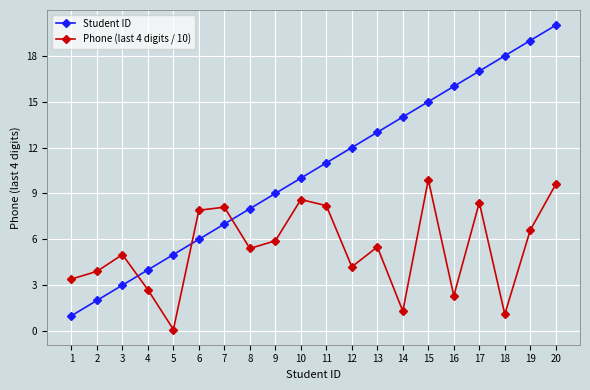

Which series has the widest spread of values?

Student ID